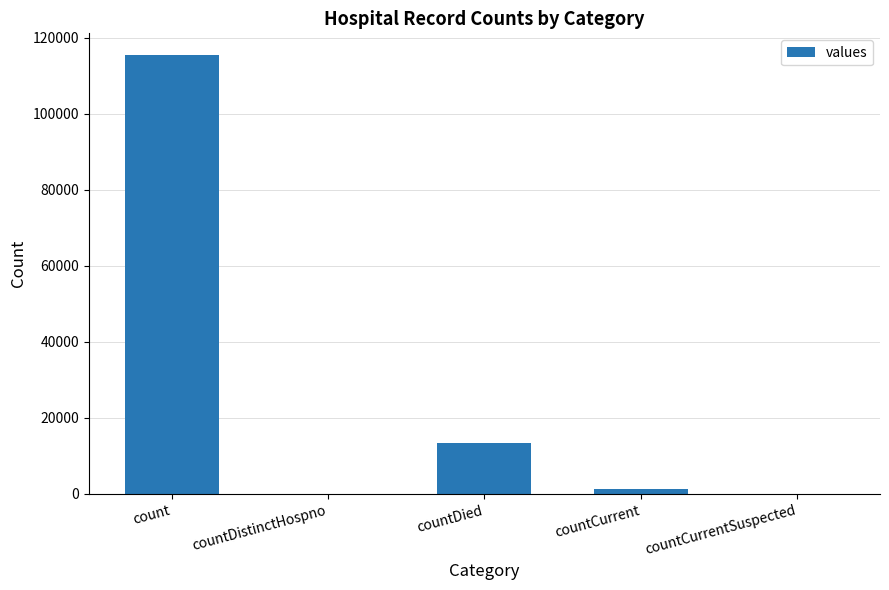

Is it true that the value at countDied is 13343?

True